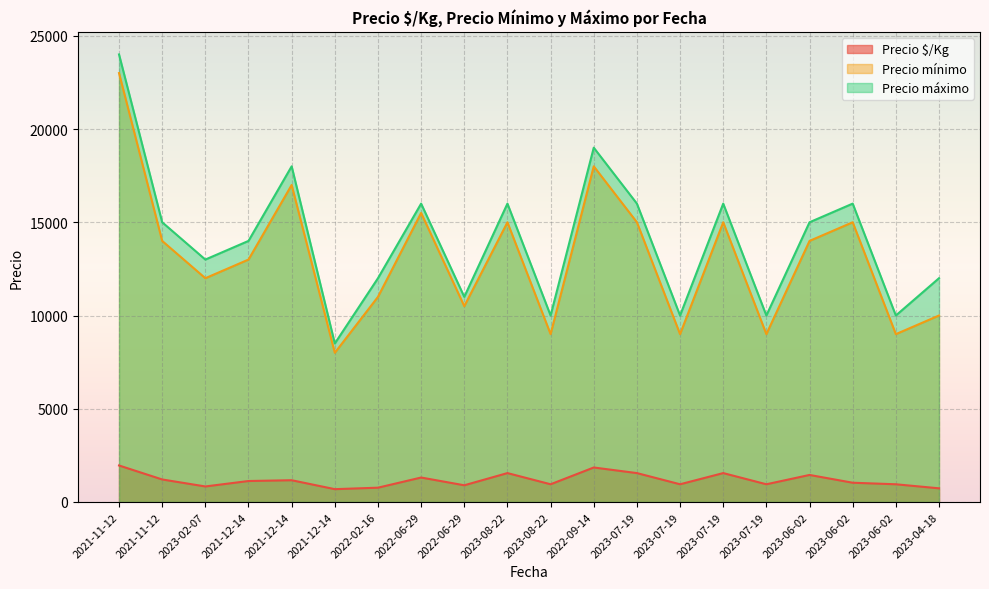

How many interior local peaks does the Precio $/Kg series have?

6